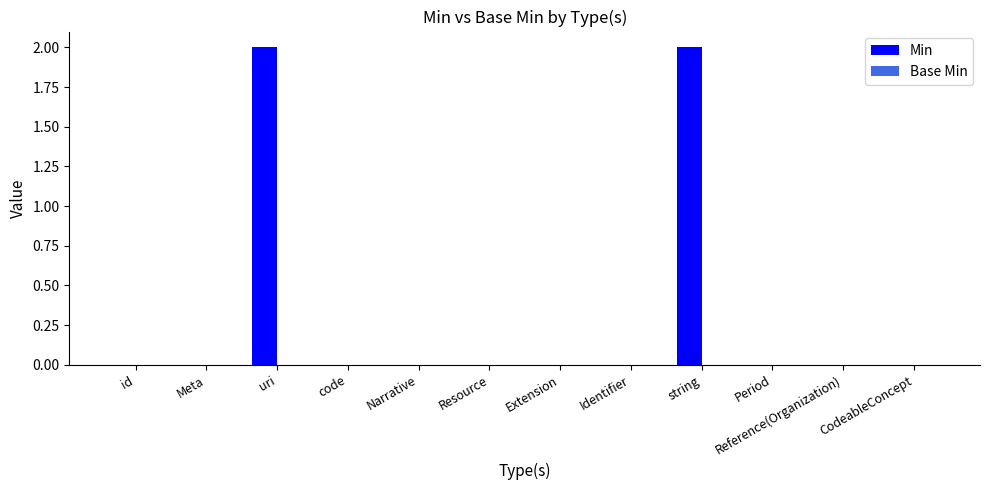

Are the bars horizontal?

No